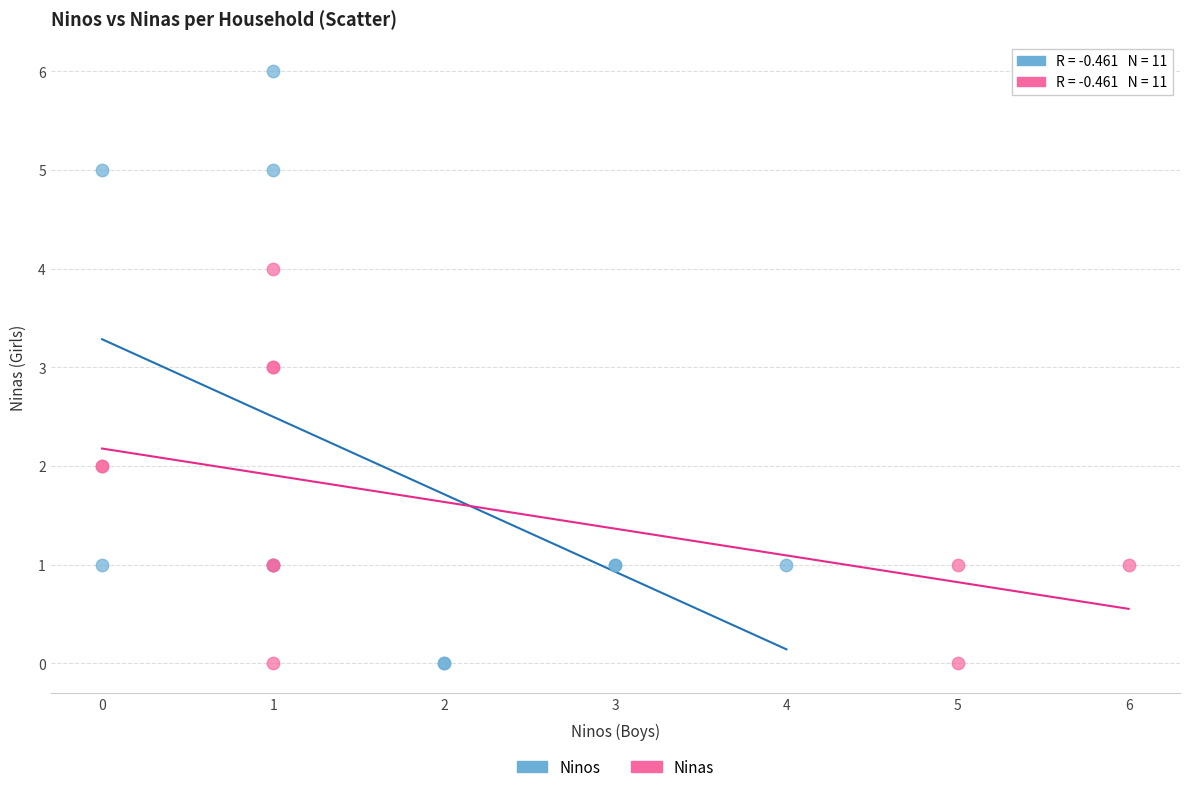

What are all the series names shown in the legend?

Ninos, Ninas